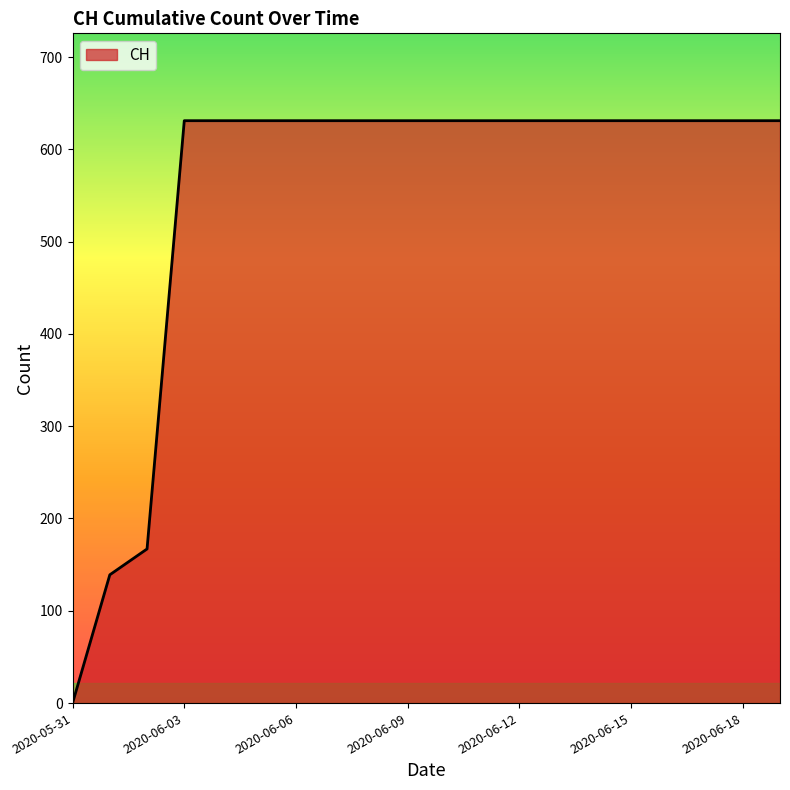

What is the greatest value displayed?

631